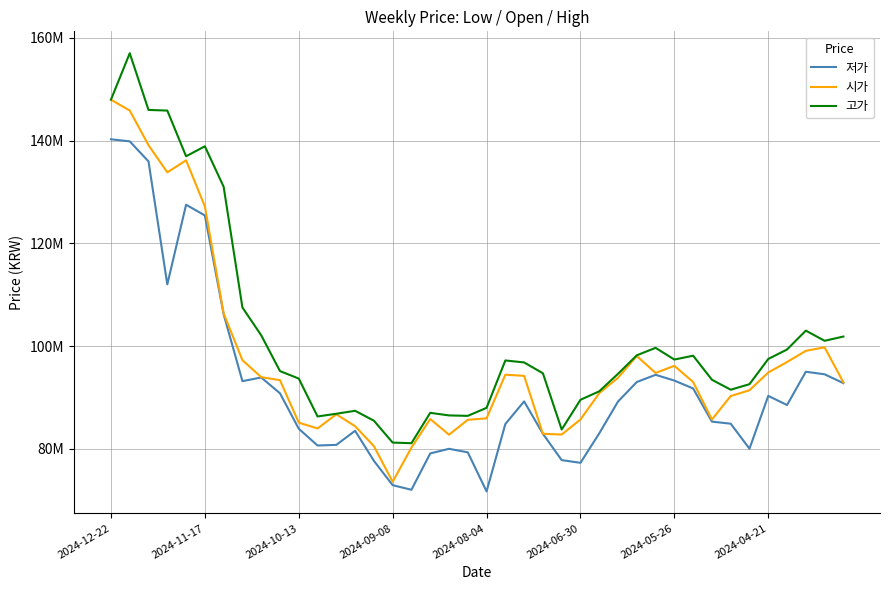

What are all the series names shown in the legend?

저가, 시가, 고가